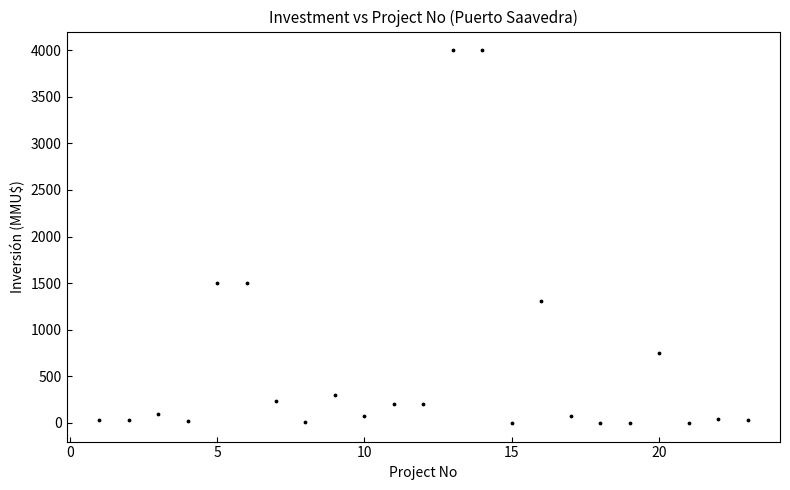

What is the range of Y values (max minus min)?

4000